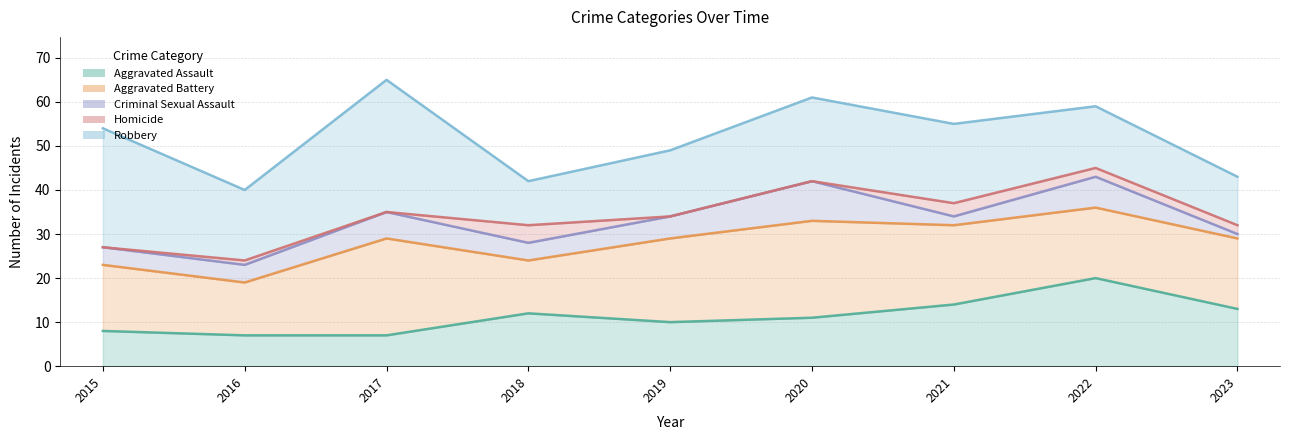

True or false: Criminal Sexual Assault has more than 0 interior local peaks.

True